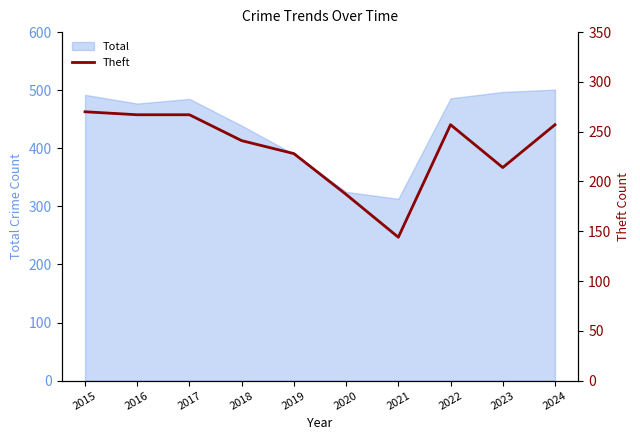

The Total series shows 666 at 2016. True or false?

False